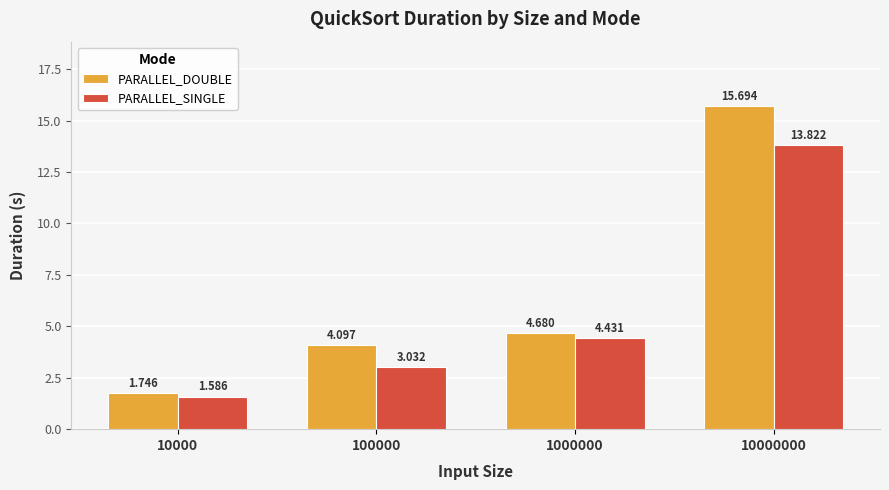

What is the difference between the maximum and minimum values in the PARALLEL_DOUBLE series?

13.9